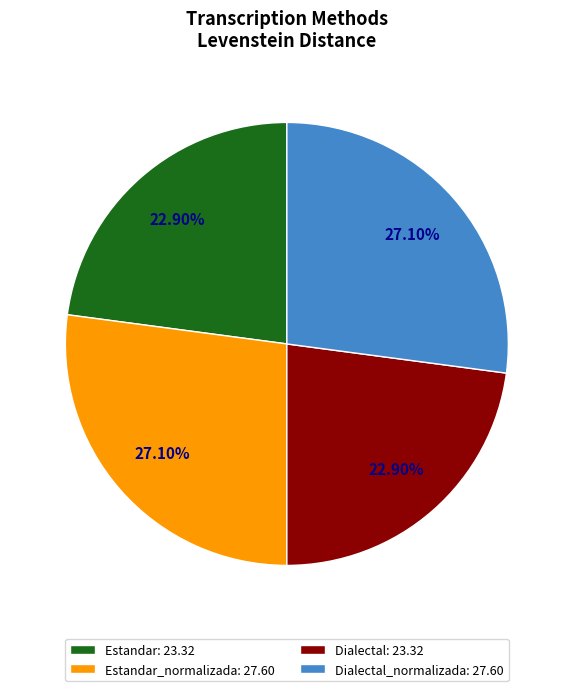

What is the ratio of the value at Estandar: 23.32 to the value at Dialectal_normalizada: 27.60?

0.8